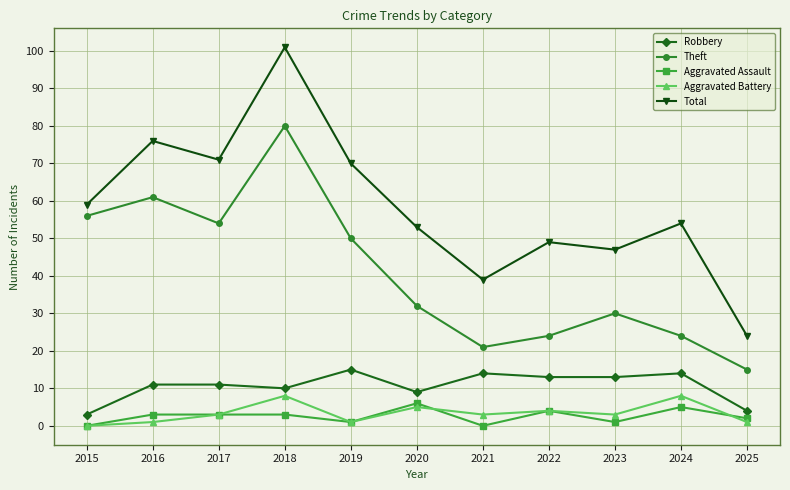

Reading left to right, transcribe all the data shown in this chart.

Robbery: 3	11	11	10	15	9	14	13	13	14	4
Theft: 56	61	54	80	50	32	21	24	30	24	15
Aggravated Assault: 0	3	3	3	1	6	0	4	1	5	2
Aggravated Battery: 0	1	3	8	1	5	3	4	3	8	1
Total: 59	76	71	101	70	53	39	49	47	54	24